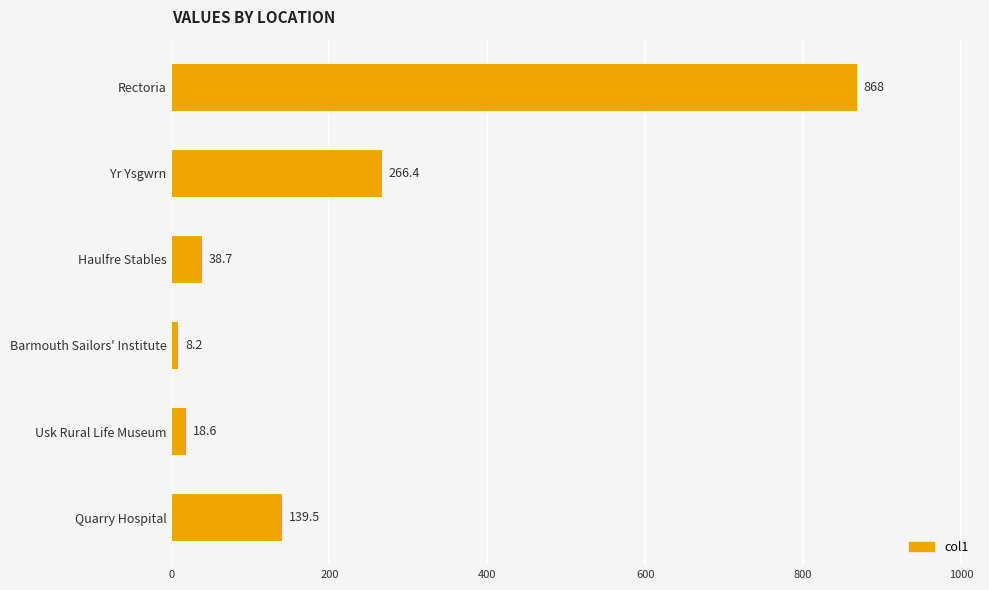

Reading bottom to top, what are all the values shown in this chart?

Quarry Hospital=139.5	Usk Rural Life Museum=18.6	Barmouth Sailors' Institute=8.2	Haulfre Stables=38.7	Yr Ysgwrn=266.4	Rectoria=868.0